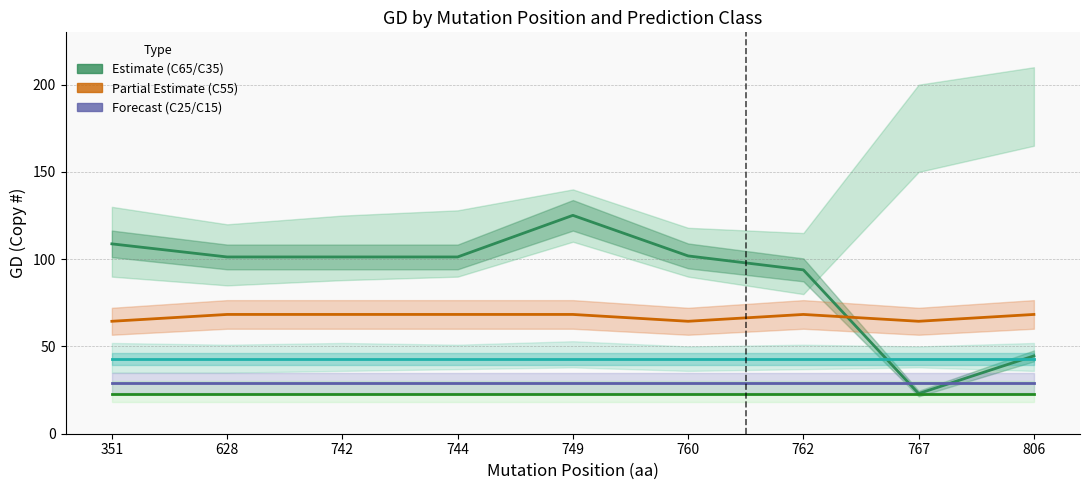

Does the chart display data point markers on the line(s)?

No